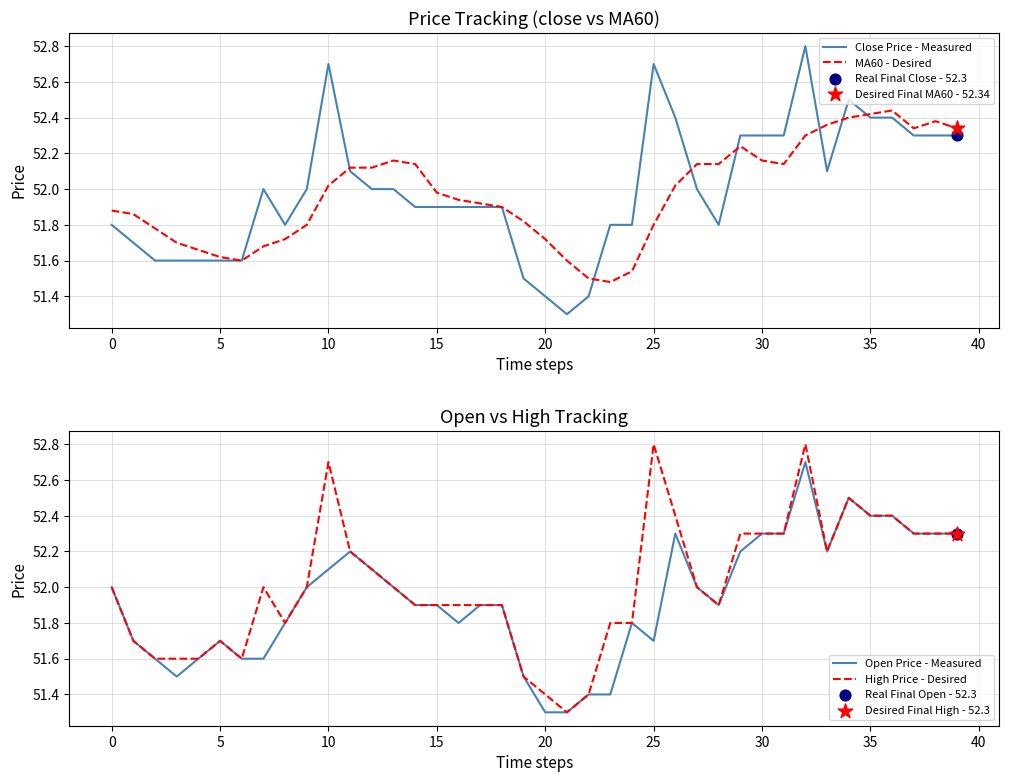

At how many categories does at least one series exceed 52?

20